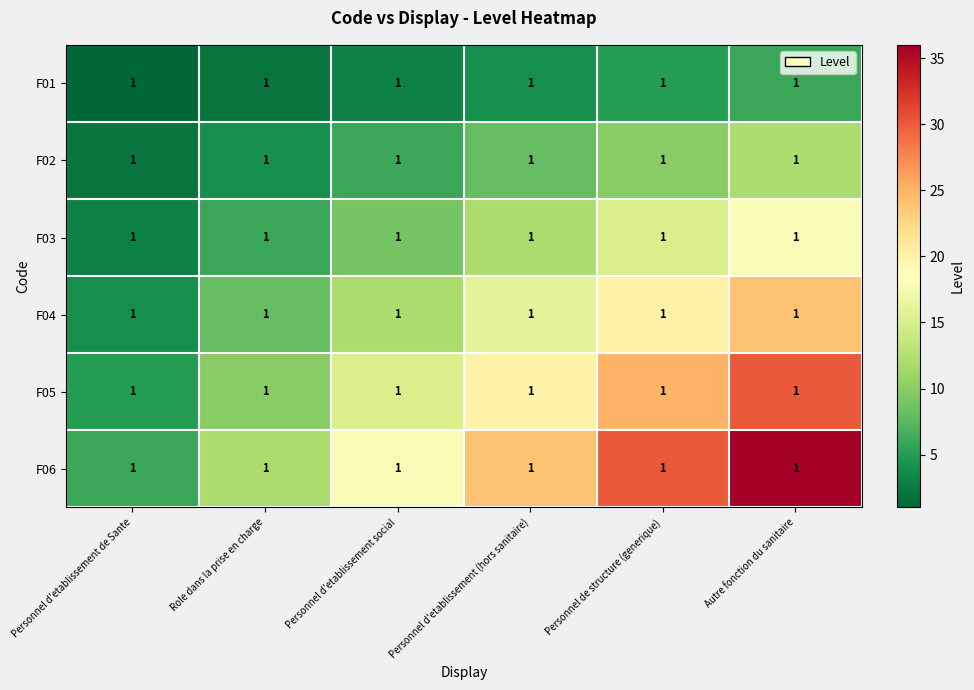

What is the spread (max minus min) of values at Autre fonction du sanitaire?

30